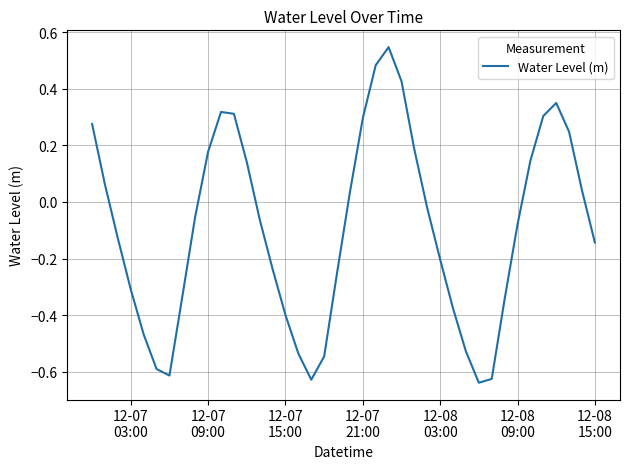

What is the difference between the maximum and minimum values?

1.2